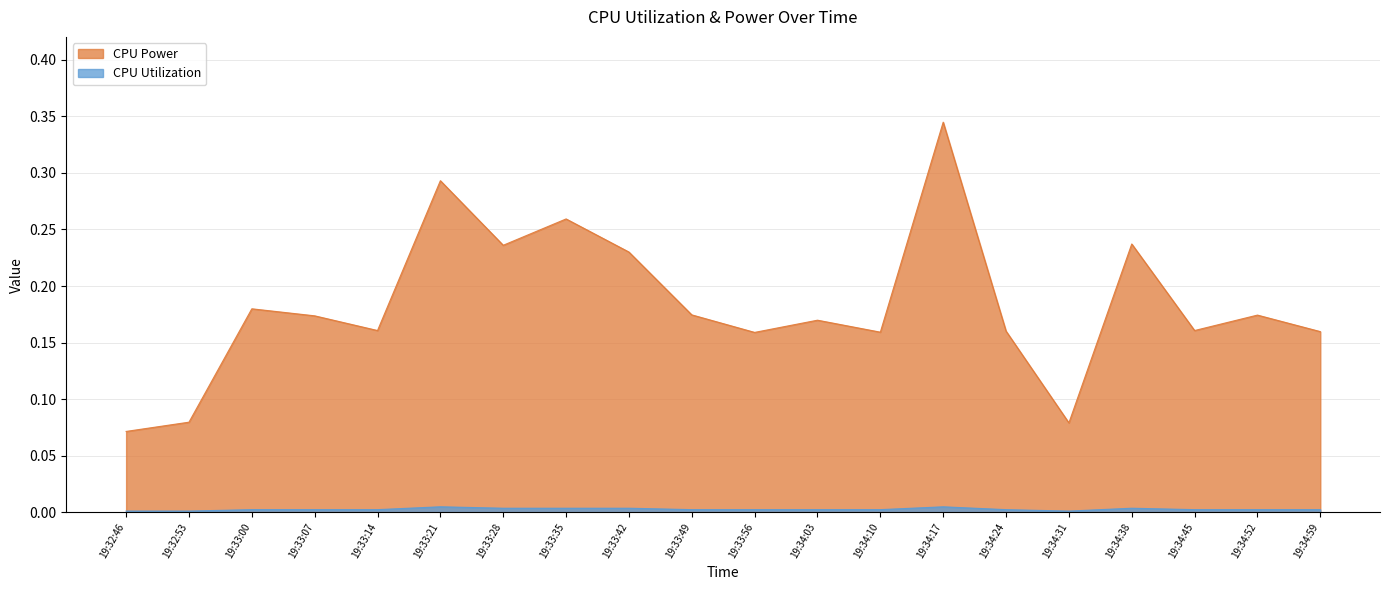

The value of CPU Utilization at 19:32:46 is 0.0. True or false?

True